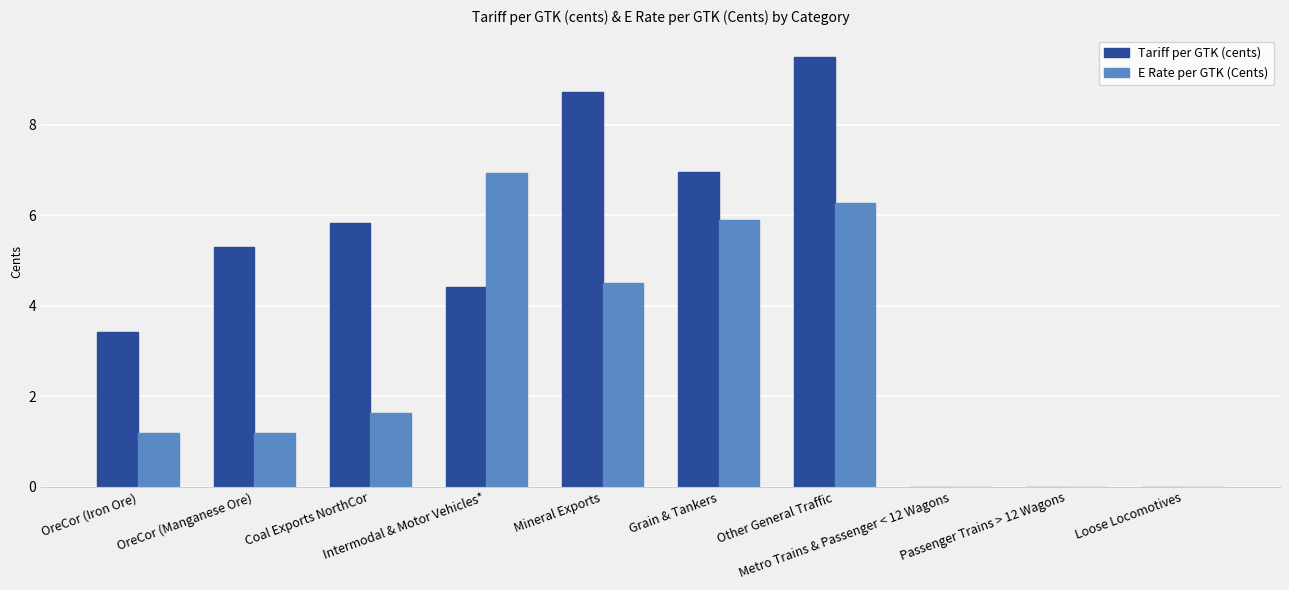

Reading left to right, what are all the values shown in this chart?

Tariff per GTK (cents): OreCor (Iron Ore)=3.4	OreCor (Manganese Ore)=5.3	Coal Exports NorthCor=5.8	Intermodal & Motor Vehicles*=4.4	Mineral Exports=8.7	Grain & Tankers=7.0	Other General Traffic=9.5	Metro Trains & Passenger < 12 Wagons=0.0	Passenger Trains > 12 Wagons=0.0	Loose Locomotives=0.0
E Rate per GTK (Cents): OreCor (Iron Ore)=1.2	OreCor (Manganese Ore)=1.2	Coal Exports NorthCor=1.6	Intermodal & Motor Vehicles*=6.9	Mineral Exports=4.5	Grain & Tankers=5.9	Other General Traffic=6.3	Metro Trains & Passenger < 12 Wagons=0.0	Passenger Trains > 12 Wagons=0.0	Loose Locomotives=0.0